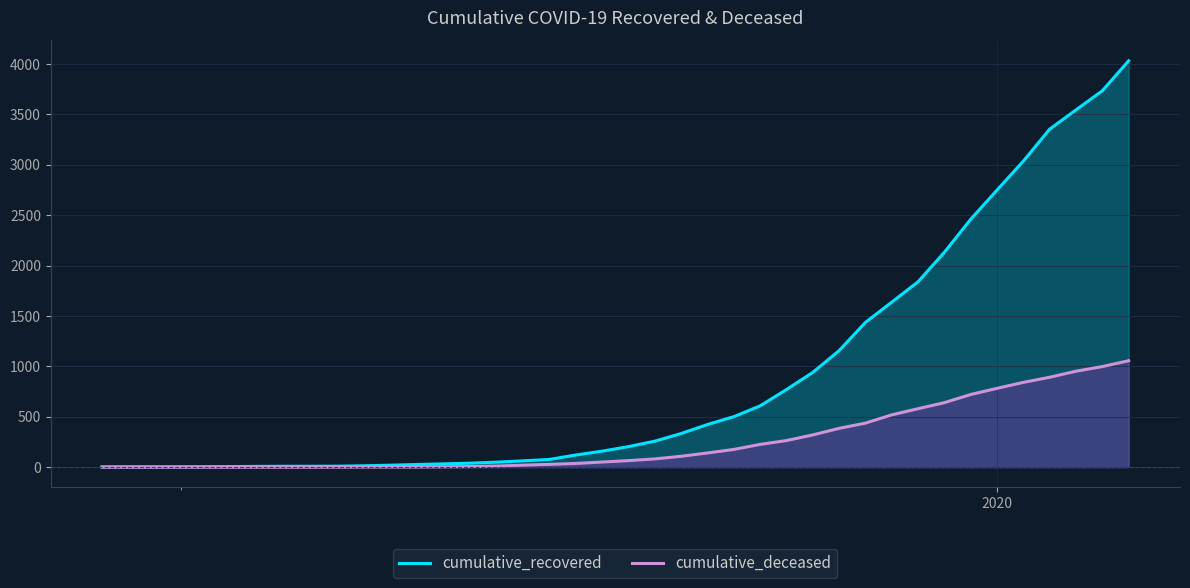

Which series has the largest range (max minus min)?

cumulative_recovered